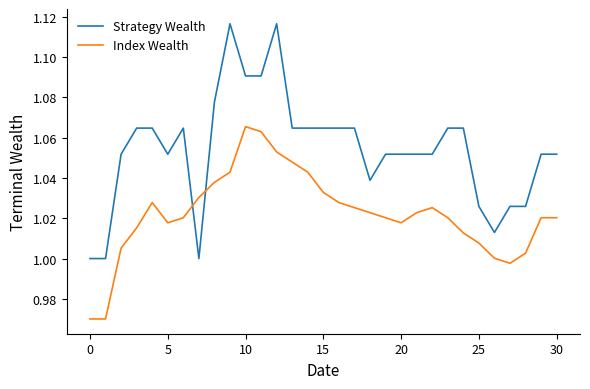

Count the number of categories in the chart.

31